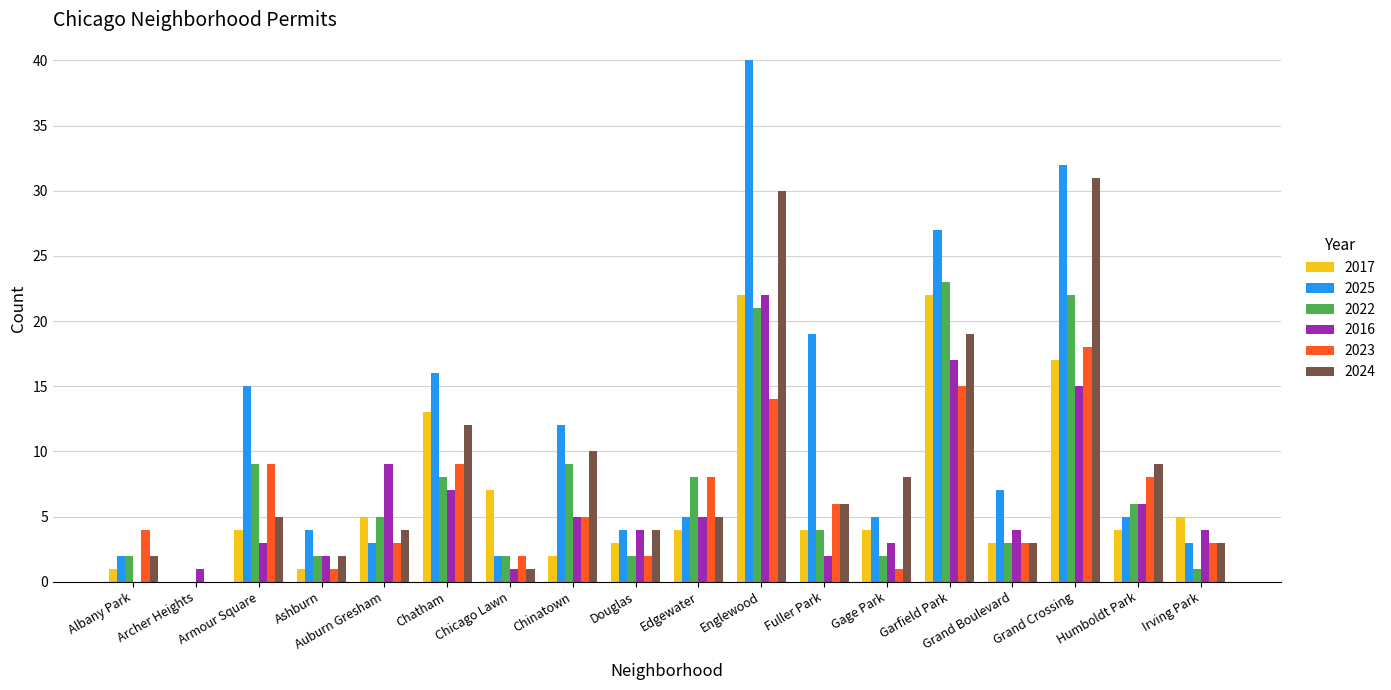

Reading left to right, what are all the values shown in this chart?

2017: Albany Park=1	Archer Heights=0	Armour Square=4	Ashburn=1	Auburn Gresham=5	Chatham=13	Chicago Lawn=7	Chinatown=2	Douglas=3	Edgewater=4	Englewood=22	Fuller Park=4	Gage Park=4	Garfield Park=22	Grand Boulevard=3	Grand Crossing=17	Humboldt Park=4	Irving Park=5
2025: Albany Park=2	Archer Heights=0	Armour Square=15	Ashburn=4	Auburn Gresham=3	Chatham=16	Chicago Lawn=2	Chinatown=12	Douglas=4	Edgewater=5	Englewood=40	Fuller Park=19	Gage Park=5	Garfield Park=27	Grand Boulevard=7	Grand Crossing=32	Humboldt Park=5	Irving Park=3
2022: Albany Park=2	Archer Heights=0	Armour Square=9	Ashburn=2	Auburn Gresham=5	Chatham=8	Chicago Lawn=2	Chinatown=9	Douglas=2	Edgewater=8	Englewood=21	Fuller Park=4	Gage Park=2	Garfield Park=23	Grand Boulevard=3	Grand Crossing=22	Humboldt Park=6	Irving Park=1
2016: Albany Park=0	Archer Heights=1	Armour Square=3	Ashburn=2	Auburn Gresham=9	Chatham=7	Chicago Lawn=1	Chinatown=5	Douglas=4	Edgewater=5	Englewood=22	Fuller Park=2	Gage Park=3	Garfield Park=17	Grand Boulevard=4	Grand Crossing=15	Humboldt Park=6	Irving Park=4
2023: Albany Park=4	Archer Heights=0	Armour Square=9	Ashburn=1	Auburn Gresham=3	Chatham=9	Chicago Lawn=2	Chinatown=5	Douglas=2	Edgewater=8	Englewood=14	Fuller Park=6	Gage Park=1	Garfield Park=15	Grand Boulevard=3	Grand Crossing=18	Humboldt Park=8	Irving Park=3
2024: Albany Park=2	Archer Heights=0	Armour Square=5	Ashburn=2	Auburn Gresham=4	Chatham=12	Chicago Lawn=1	Chinatown=10	Douglas=4	Edgewater=5	Englewood=30	Fuller Park=6	Gage Park=8	Garfield Park=19	Grand Boulevard=3	Grand Crossing=31	Humboldt Park=9	Irving Park=3